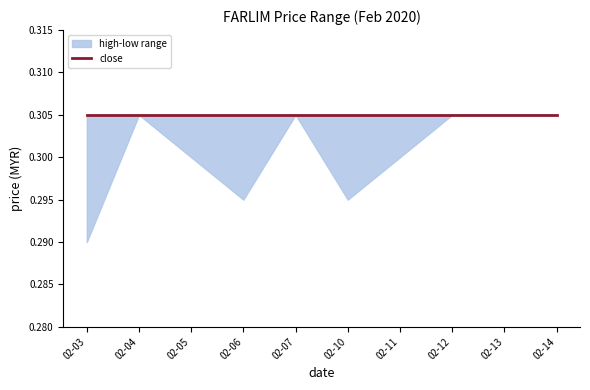

Reading left to right, transcribe all the data shown in this chart.

high: 2020-02-03=0.3	2020-02-04=0.3	2020-02-05=0.3	2020-02-06=0.3	2020-02-07=0.3	2020-02-10=0.3	2020-02-11=0.3	2020-02-12=0.3	2020-02-13=0.3	2020-02-14=0.3
low: 2020-02-03=0.3	2020-02-04=0.3	2020-02-05=0.3	2020-02-06=0.3	2020-02-07=0.3	2020-02-10=0.3	2020-02-11=0.3	2020-02-12=0.3	2020-02-13=0.3	2020-02-14=0.3
close: 2020-02-03=0.3	2020-02-04=0.3	2020-02-05=0.3	2020-02-06=0.3	2020-02-07=0.3	2020-02-10=0.3	2020-02-11=0.3	2020-02-12=0.3	2020-02-13=0.3	2020-02-14=0.3
open: 2020-02-03=0.3	2020-02-04=0.3	2020-02-05=0.3	2020-02-06=0.3	2020-02-07=0.3	2020-02-10=0.3	2020-02-11=0.3	2020-02-12=0.3	2020-02-13=0.3	2020-02-14=0.3